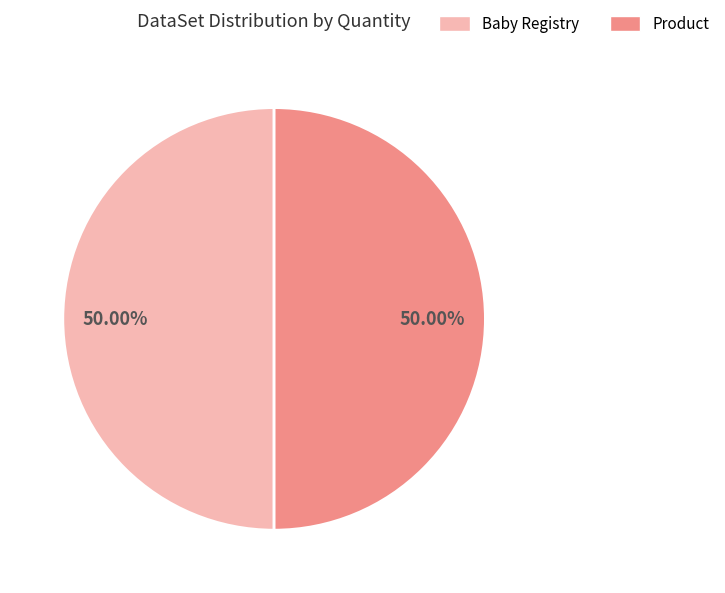

How many segments does this pie chart have?

2